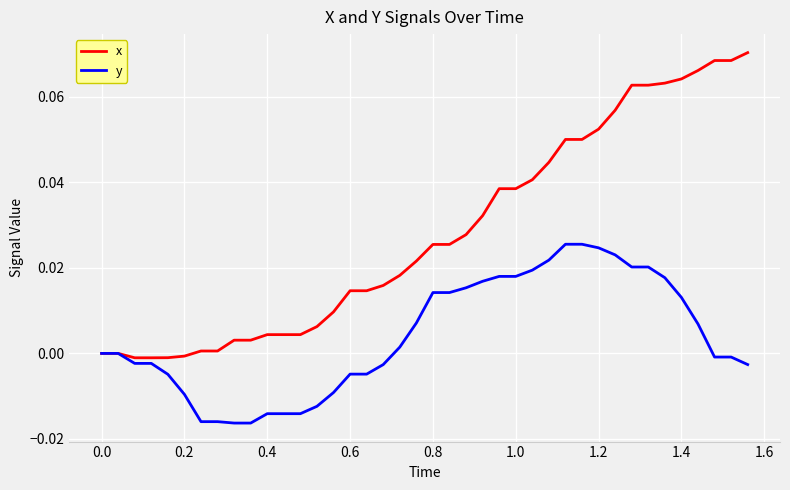

Rank the series by their average value, from highest to lowest.

x, y